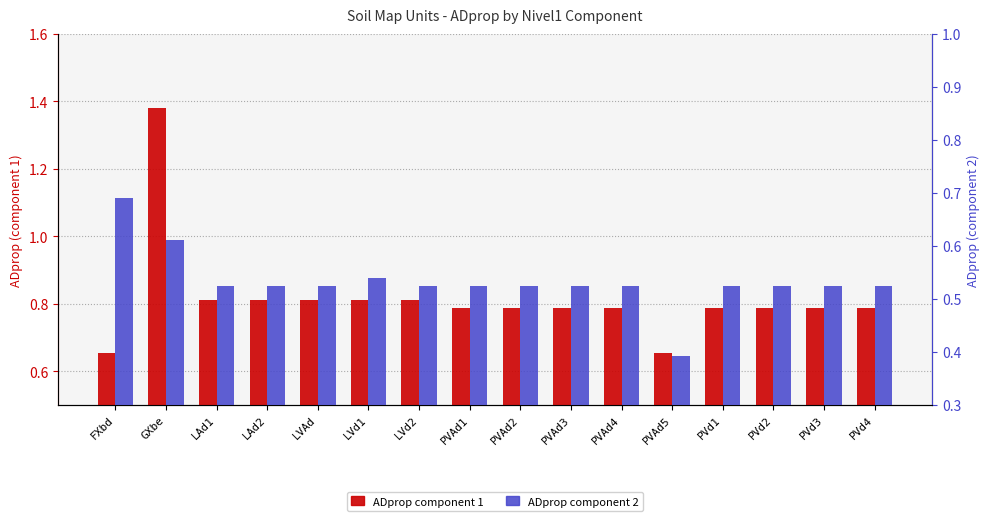

Count the number of categories in the chart.

16